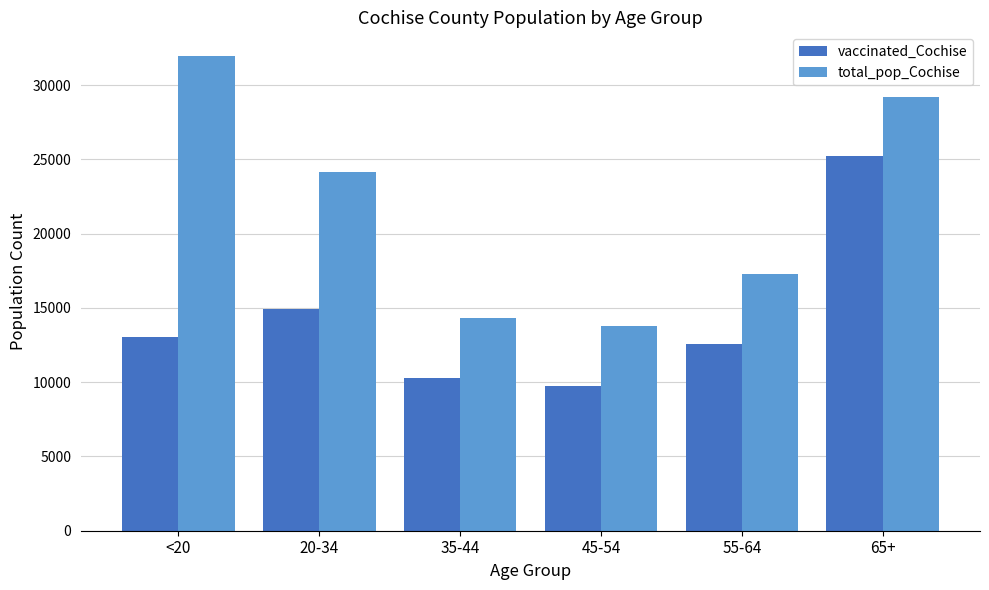

What is the difference between the maximum and minimum values in the vaccinated_Cochise series?

15521